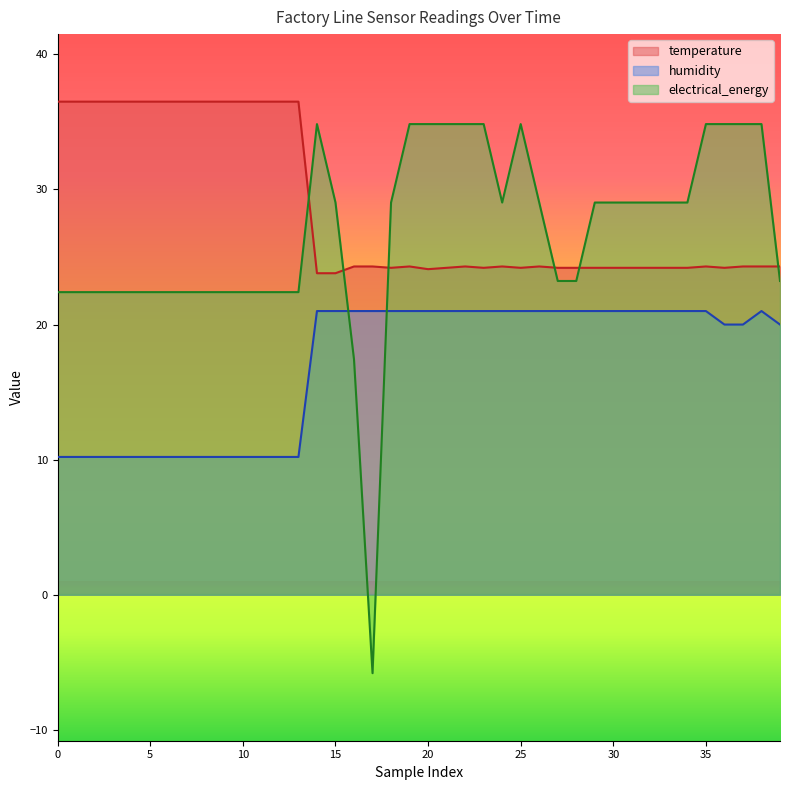

How many values in the electrical_energy series exceed 29?

21